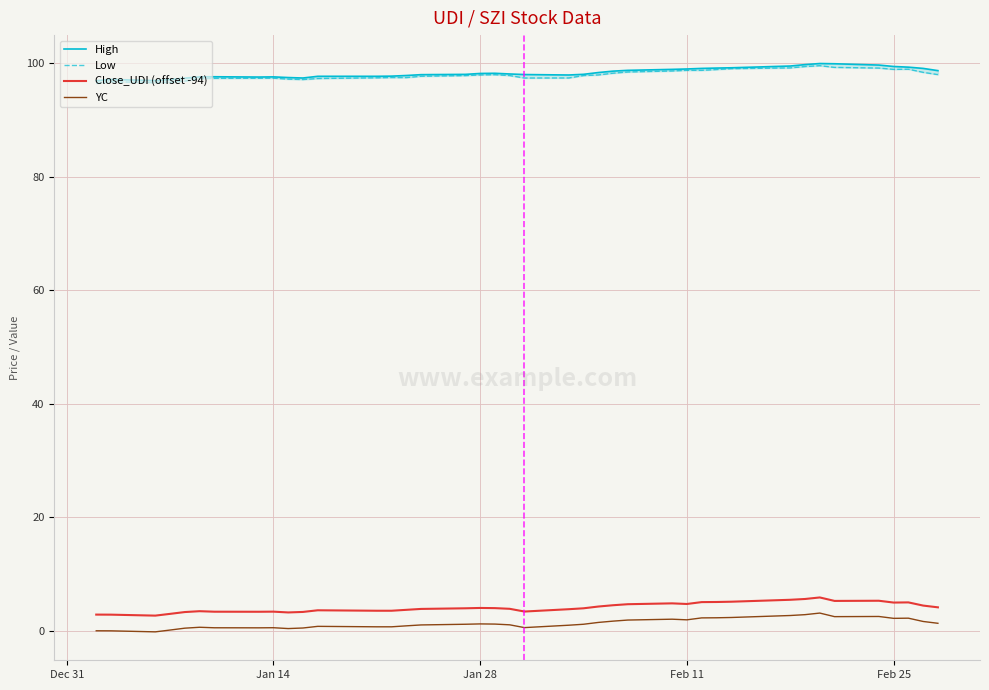

What is the smallest value displayed?

-0.2